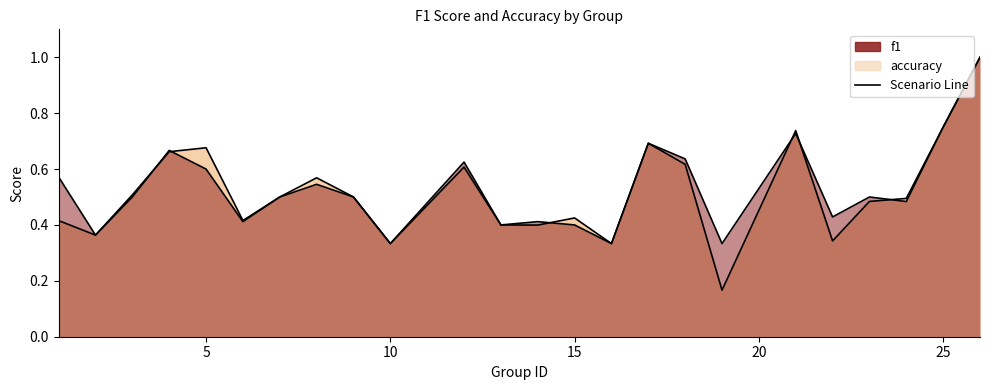

What is the average value of the f1 series?

0.5